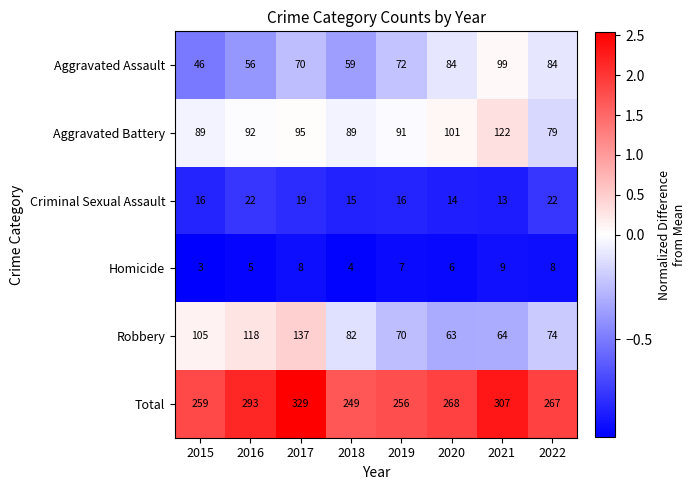

Is the value of Criminal Sexual Assault at 2021 greater than the value of Homicide at 2018?

Yes